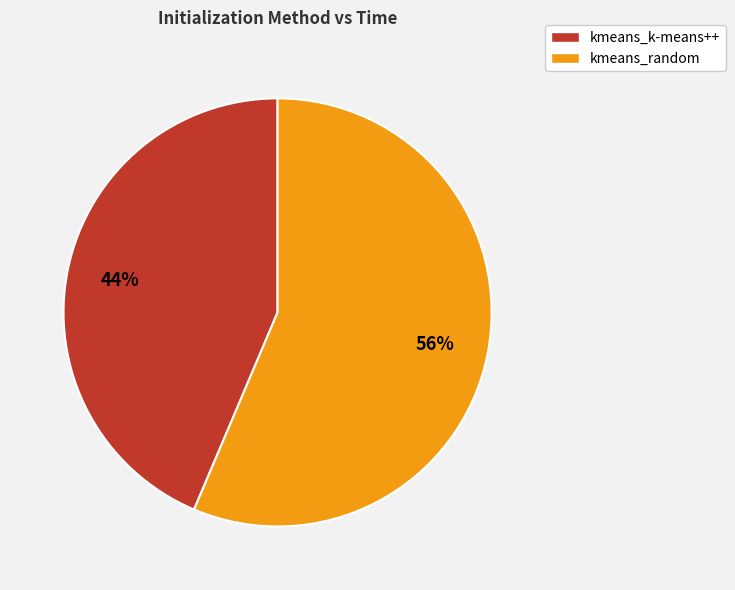

To the nearest percent, what is the average slice percentage?

50%